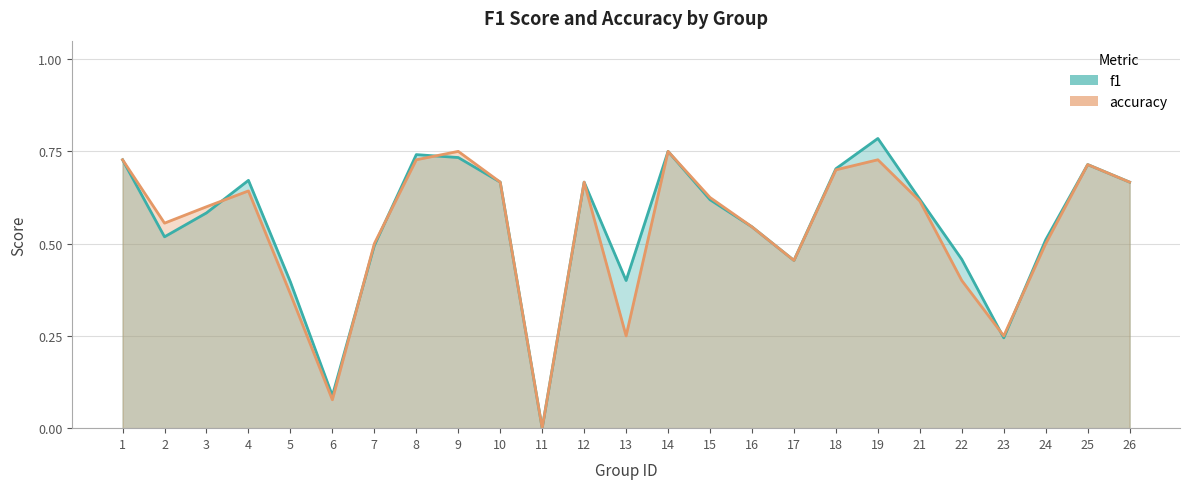

Where is accuracy (line) nearest to the value 0?

11